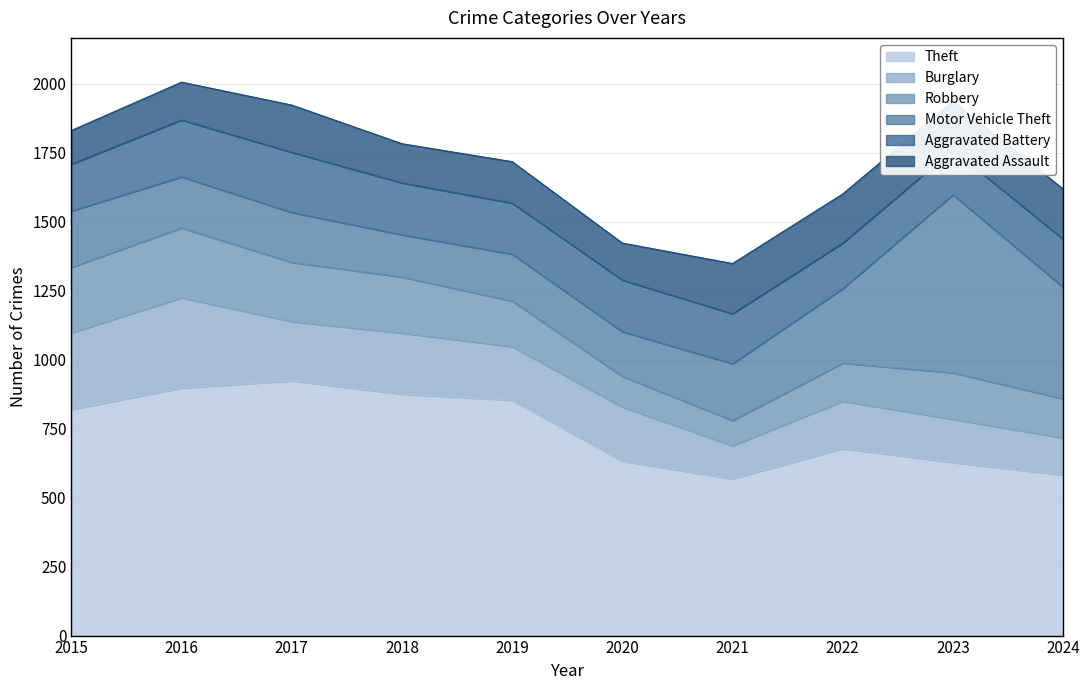

True or false: Aggravated Assault has more than 2 interior local peaks.

True